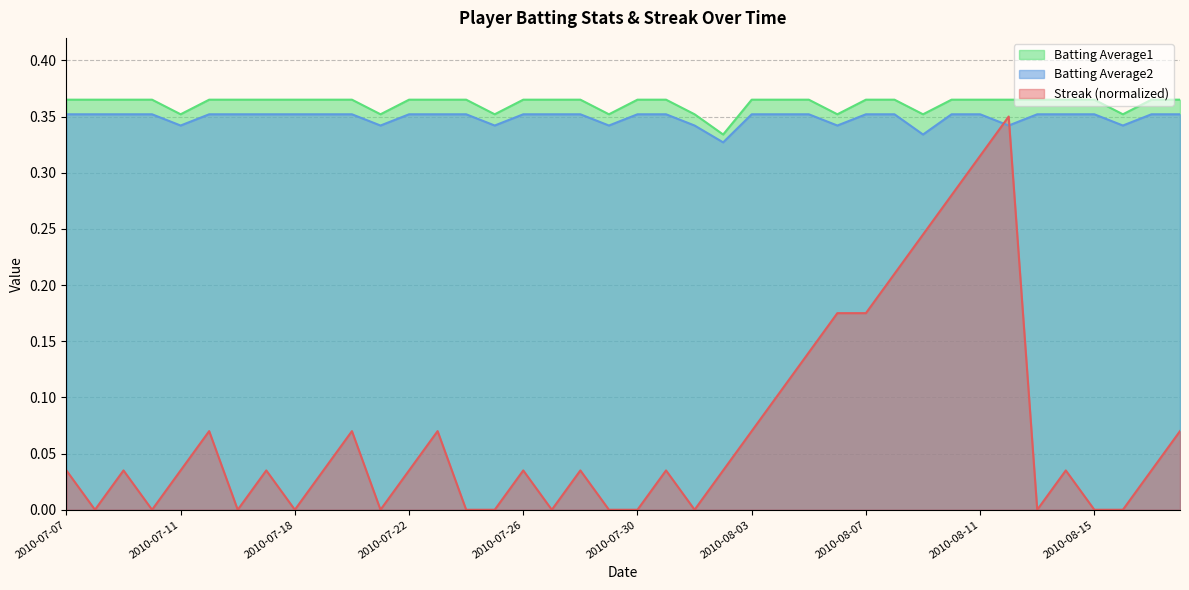

Read the Batting Average2 value at 2010-08-15.

0.4